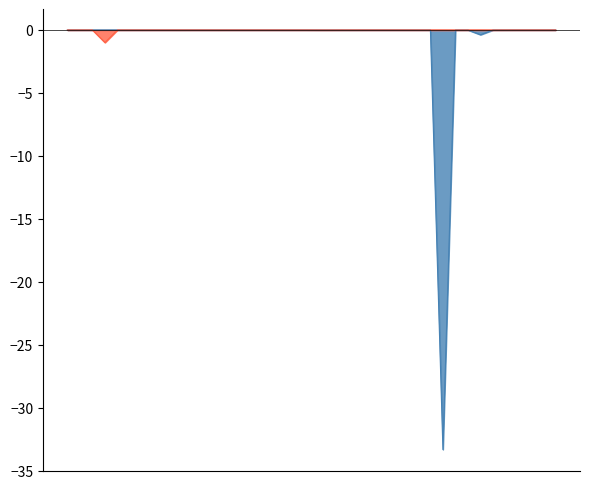

What is the smallest value displayed?

-33.3